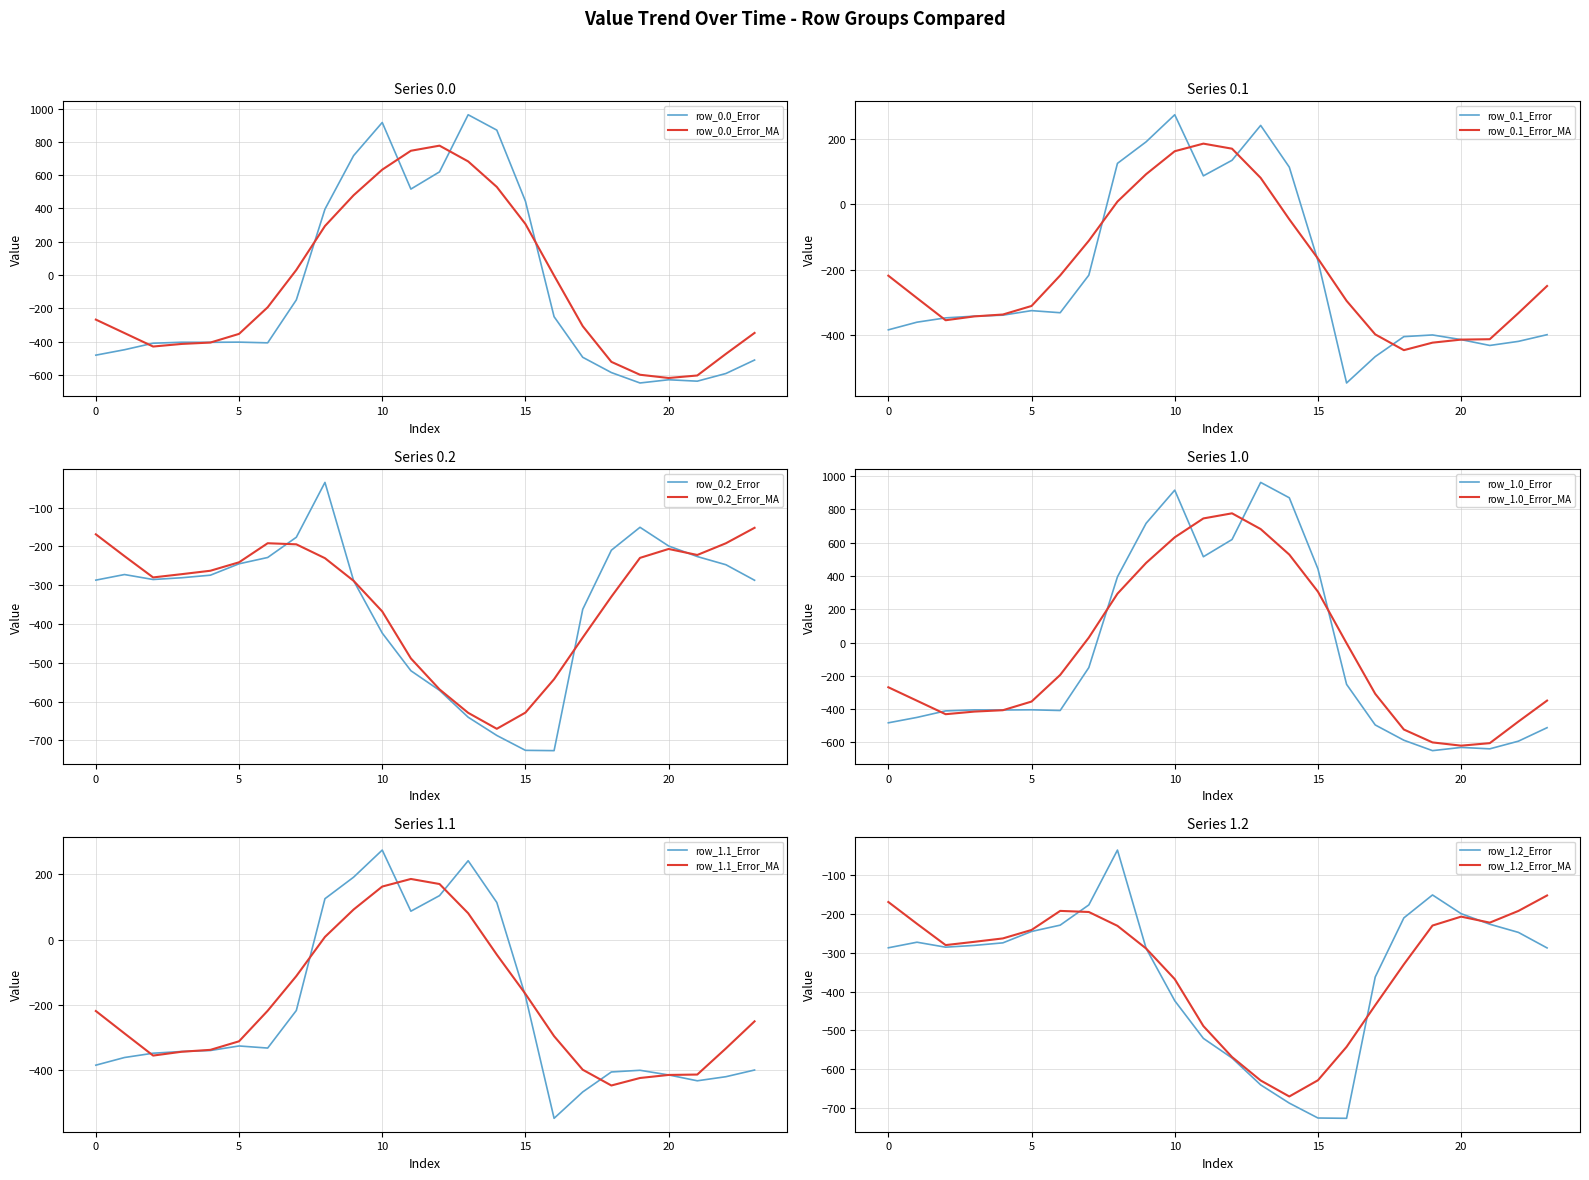

The value of row_1.0 at 15 is 657.2. True or false?

False